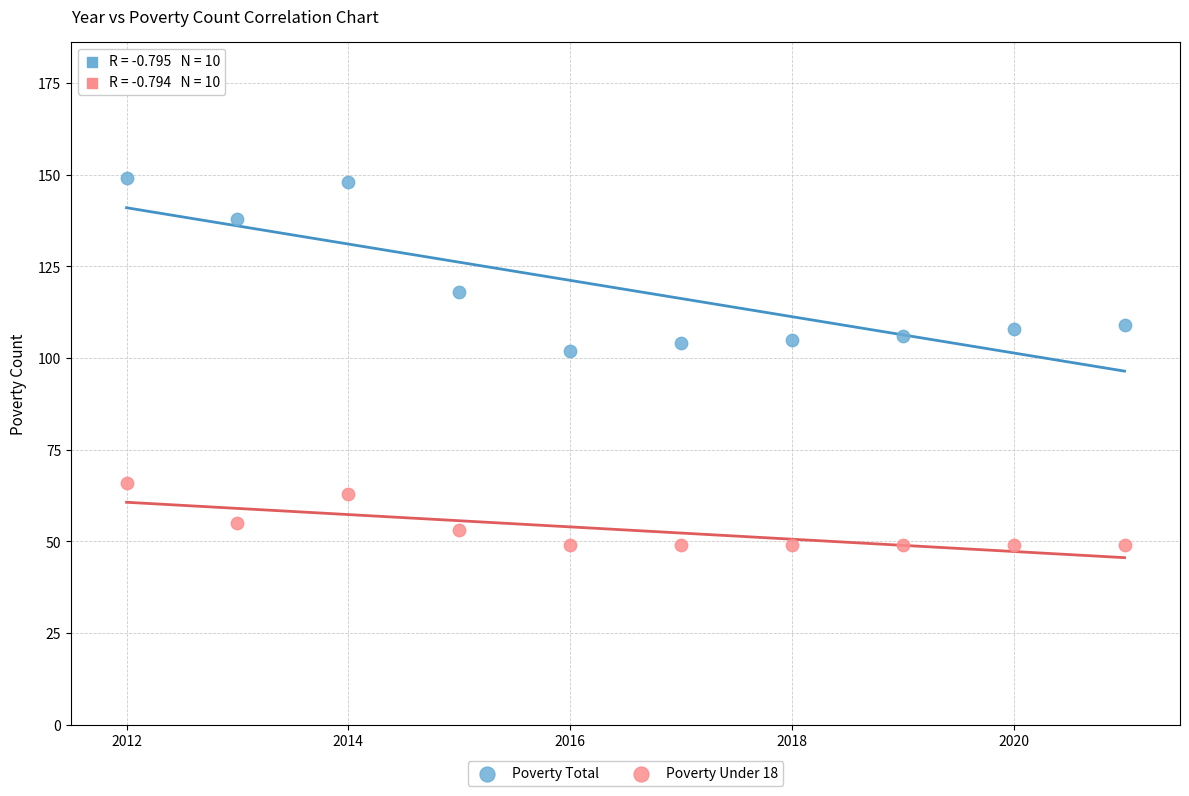

Across all data points, what is the range of X values (max minus min)?

9